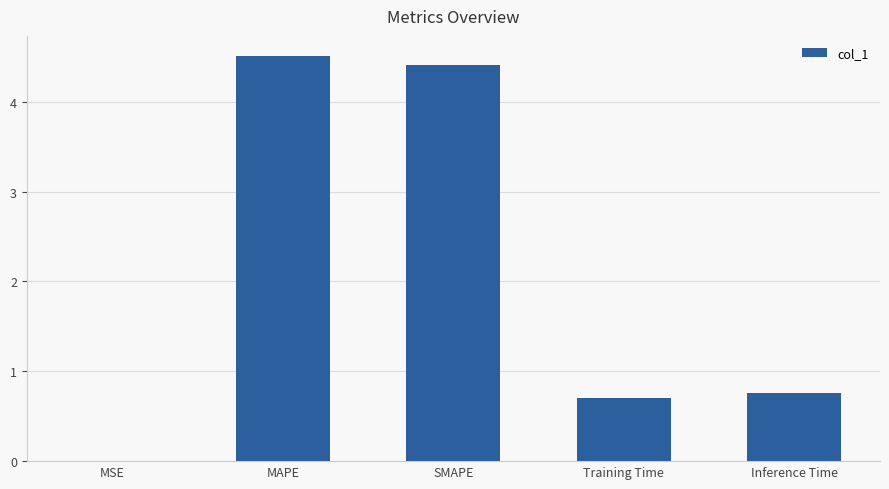

Is it true that the value at MAPE is 4.5?

True